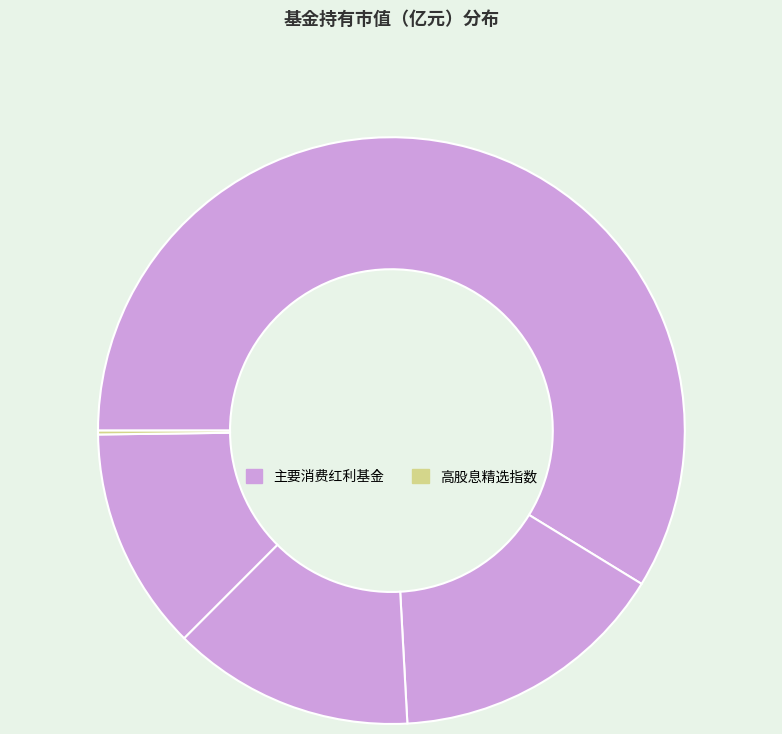

To the nearest percent, what is the difference between the largest and smallest slice percentages?

59%